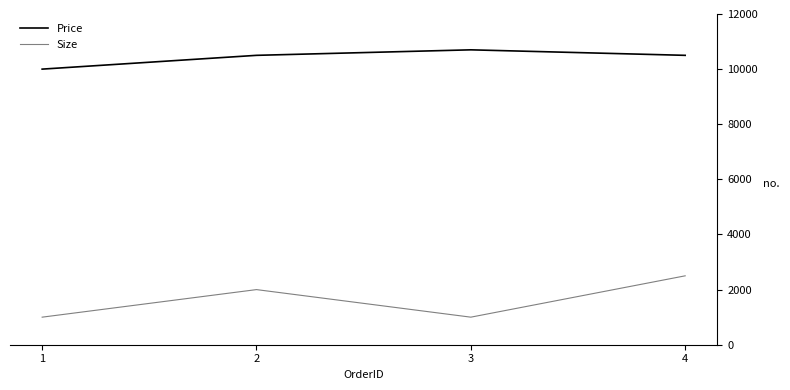

The value of Size at 4 is 826. True or false?

False